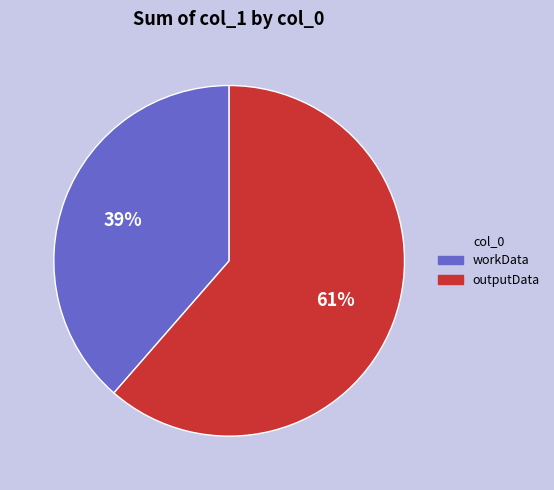

To the nearest percent, what is the combined percentage of outputData and workData?

100%